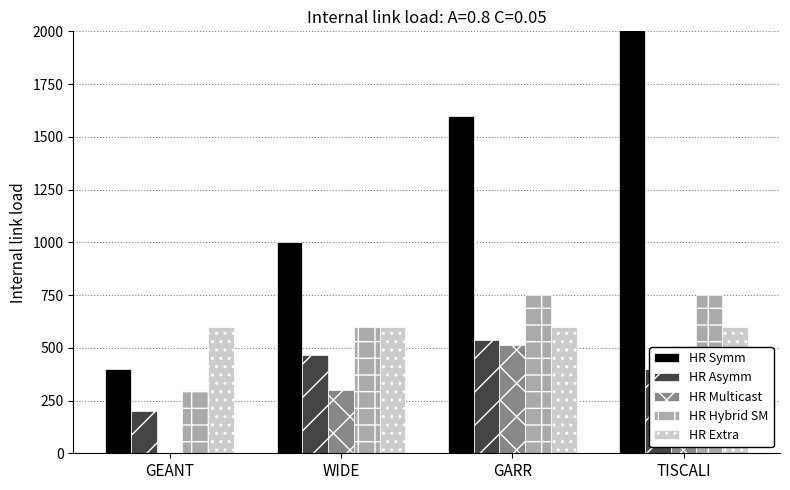

Reading left to right, extract all data points from this chart.

HR Symm: GEANT=400.0	WIDE=1000.0	GARR=1600.0	TISCALI=2200.0
HR Asymm: GEANT=198.9	WIDE=464.6	GARR=537.5	TISCALI=399.1
HR Multicast: GEANT=0.8	WIDE=298.3	GARR=513.3	TISCALI=509.8
HR Hybrid SM: GEANT=300.0	WIDE=600.0	GARR=750.0	TISCALI=750.0
HR Extra: GEANT=600.0	WIDE=600.0	GARR=600.0	TISCALI=600.0